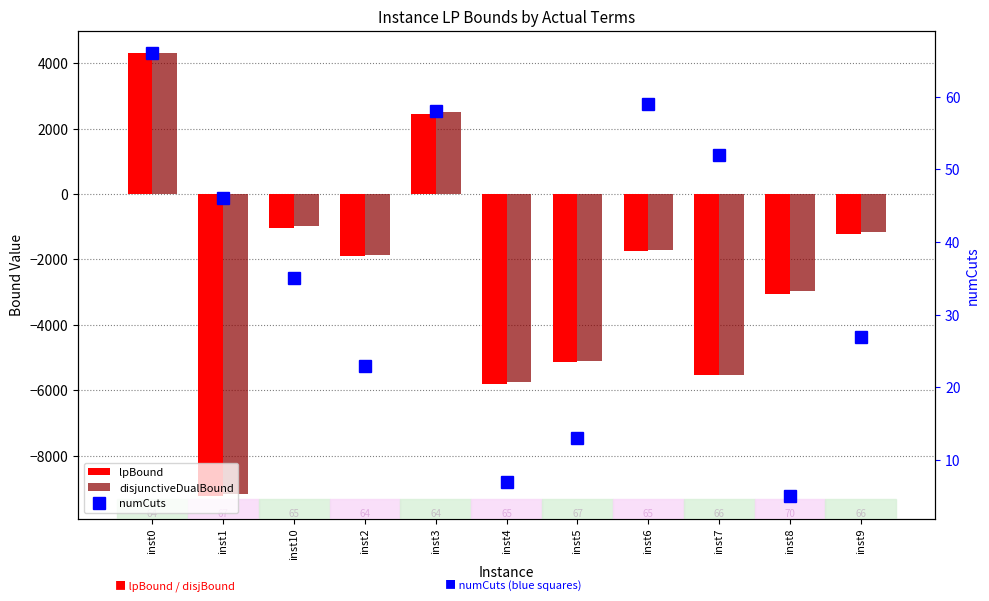

Reading left to right, what are all the values shown in this chart?

lpBound: 4310.0	-9240.3	-1050.5	-1893.3	2440.1	-5800.2	-5126.4	-1734.1	-5535.2	-3048.4	-1216.5
disjunctiveDualBound: 4310.0	-9178.5	-980.6	-1862.8	2497.9	-5758.8	-5113.9	-1708.1	-5518.7	-2966.9	-1168.7
numCuts: 66.0	46.0	35.0	23.0	58.0	7.0	13.0	59.0	52.0	5.0	27.0